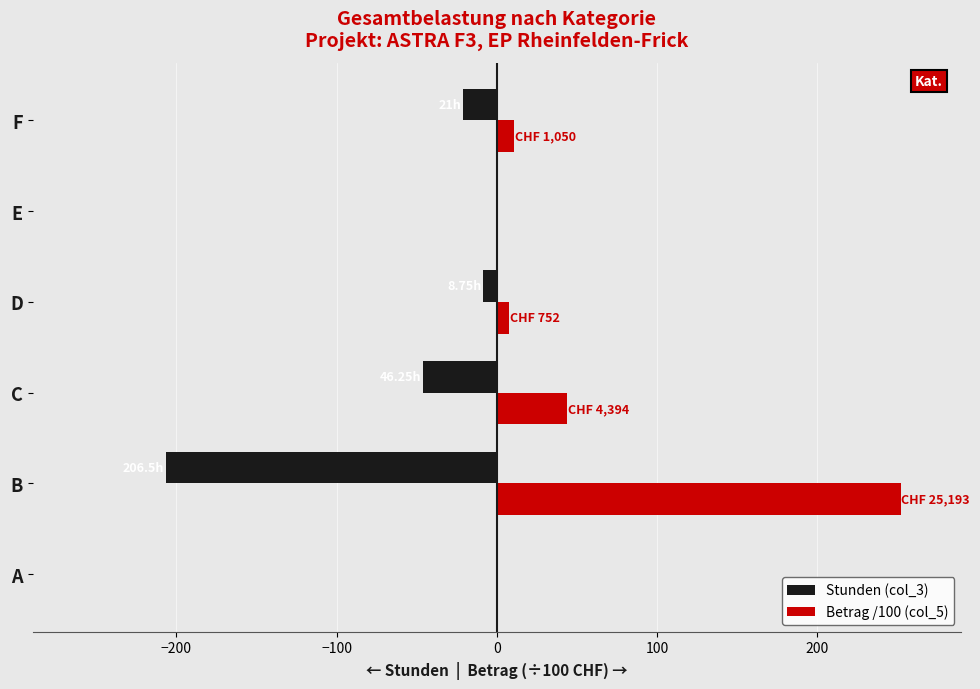

What is the sum of the Stunden (col_3) values at A and C?

-46.2